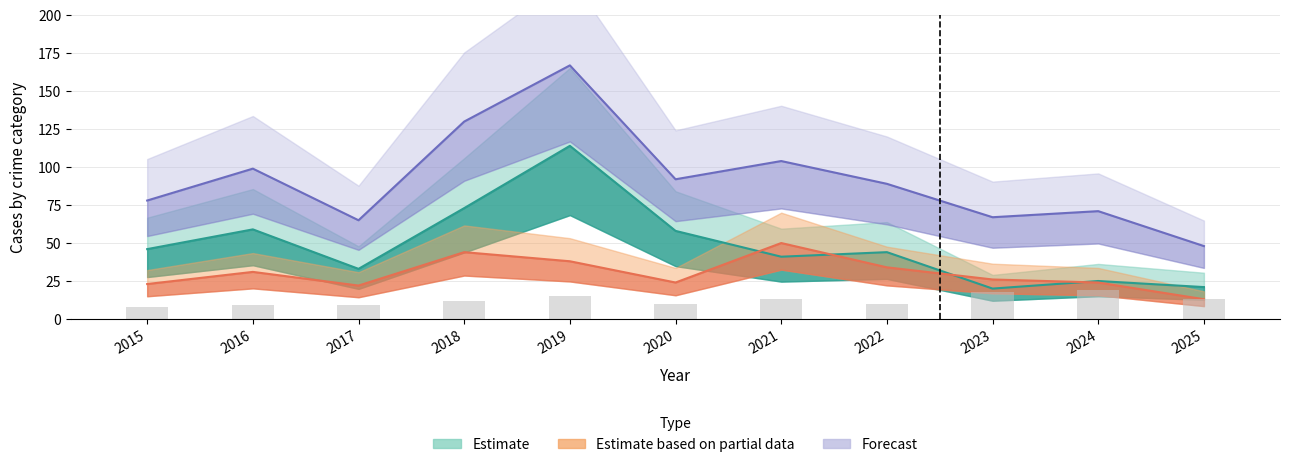

Is it true that the value at 2023 is 18?

True